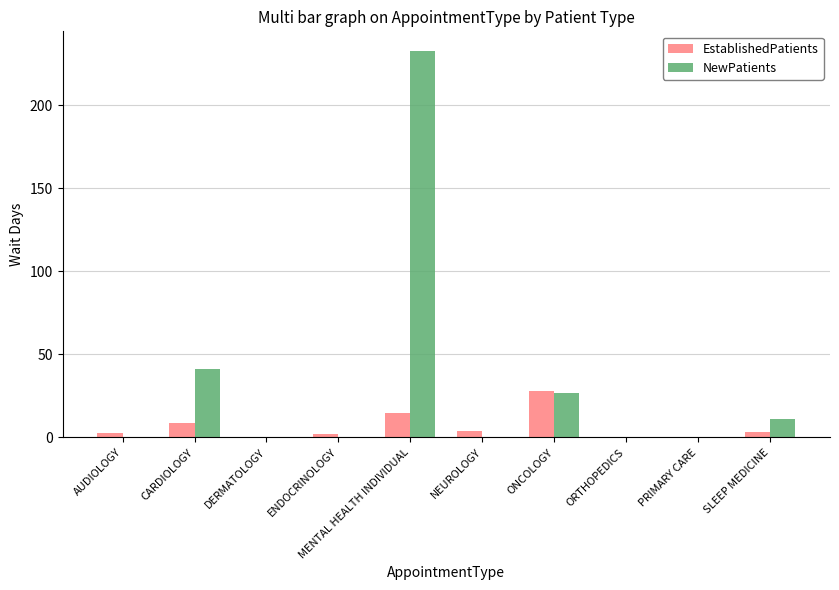

What is the highest value of the EstablishedPatients series?

28.0